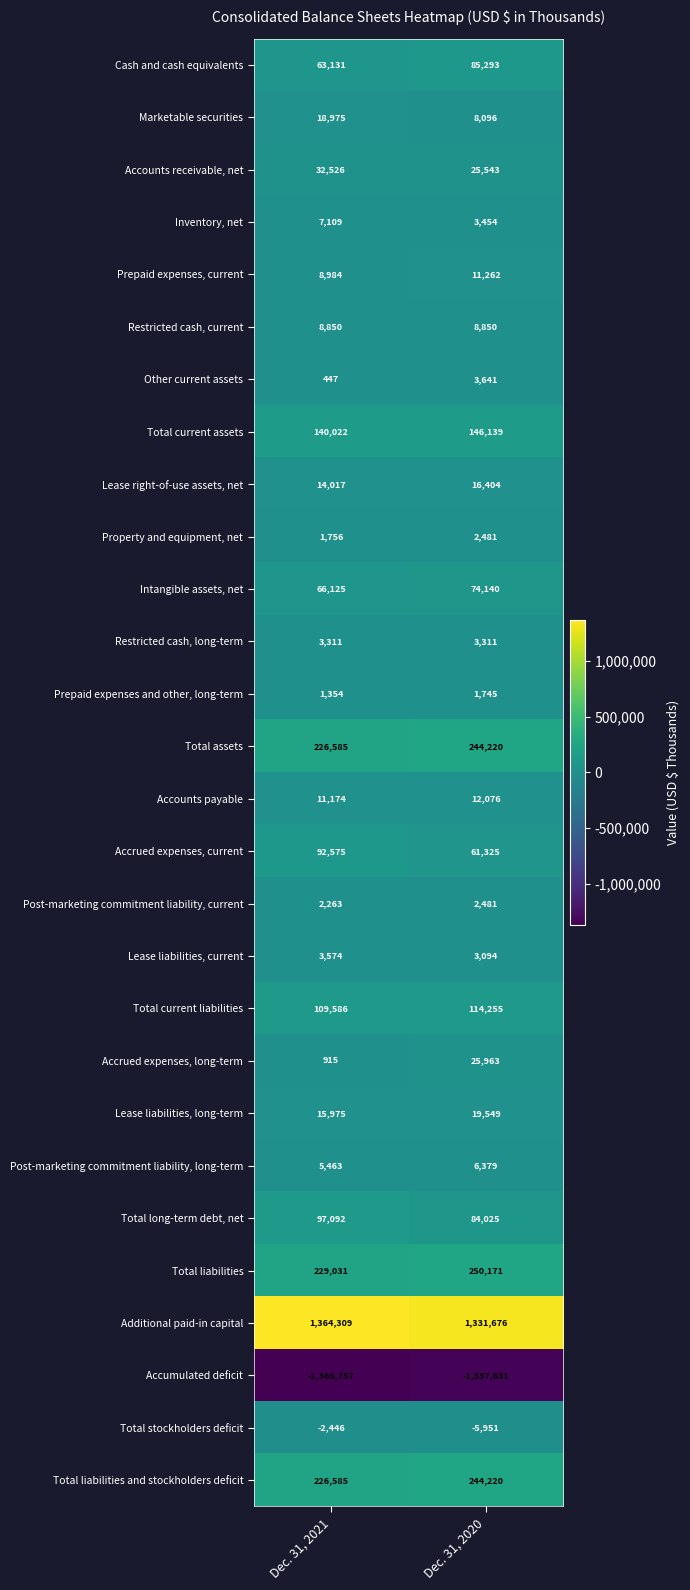

Between Dec. 31, 2021 and Dec. 31, 2020, which series saw the biggest shift?

Additional paid-in capital